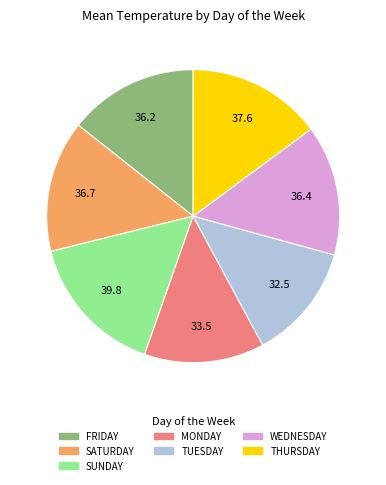

True or false: FRIDAY accounts for 14% of the total.

True